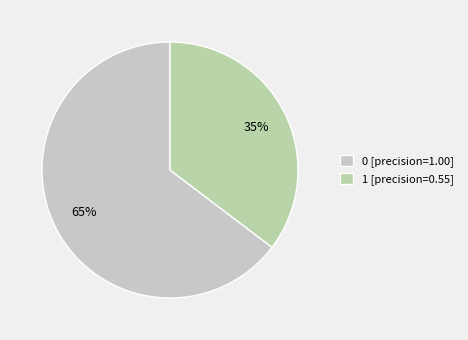

What percentage do 0 and 1 together represent?

100.0%